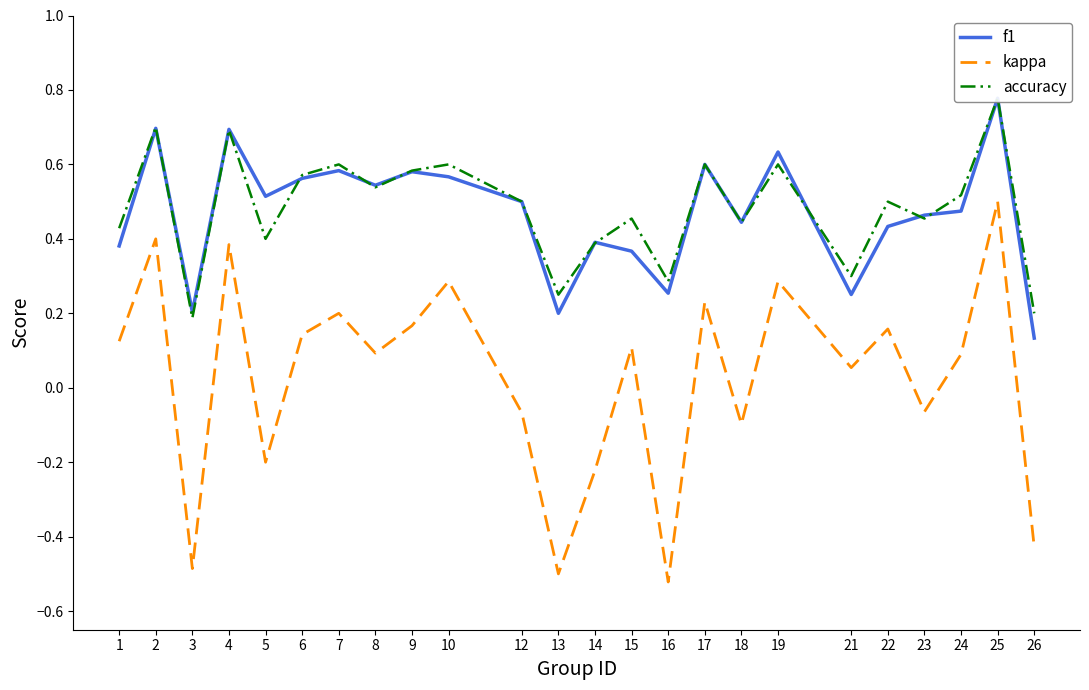

What is the value of the kappa point at the 20th from the left?

0.2